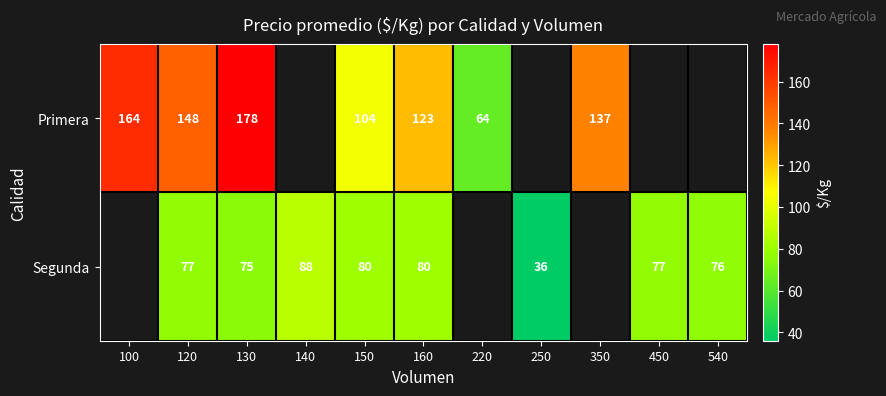

What is the total value across all series at 120?

225